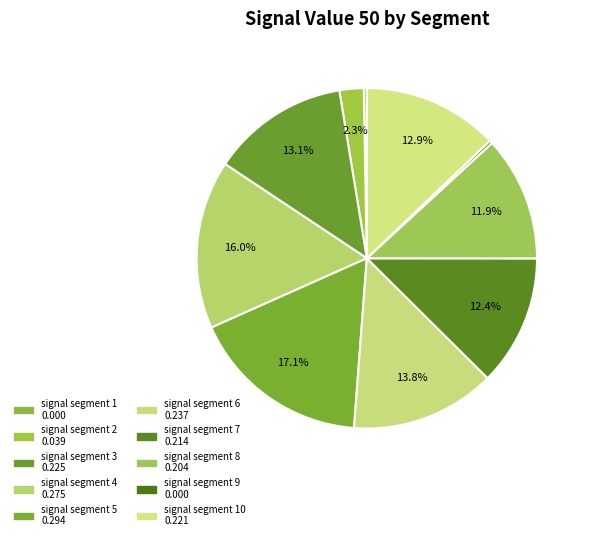

Count the number of slices in the pie.

10